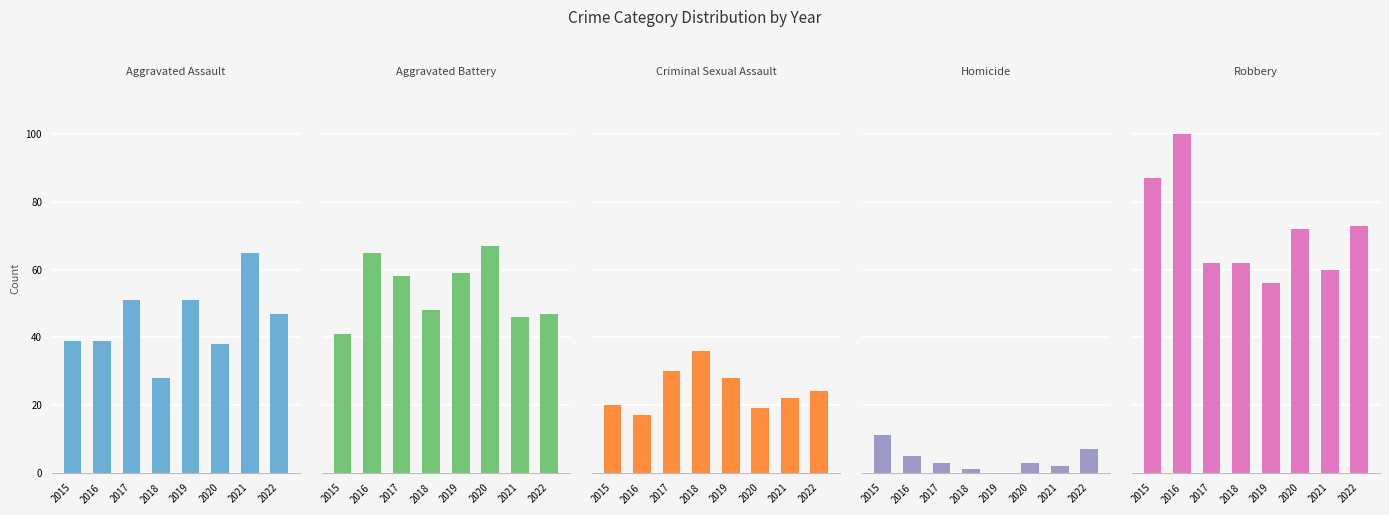

Is the value of Aggravated Battery at 2015 greater than the value of Robbery at 2020?

No